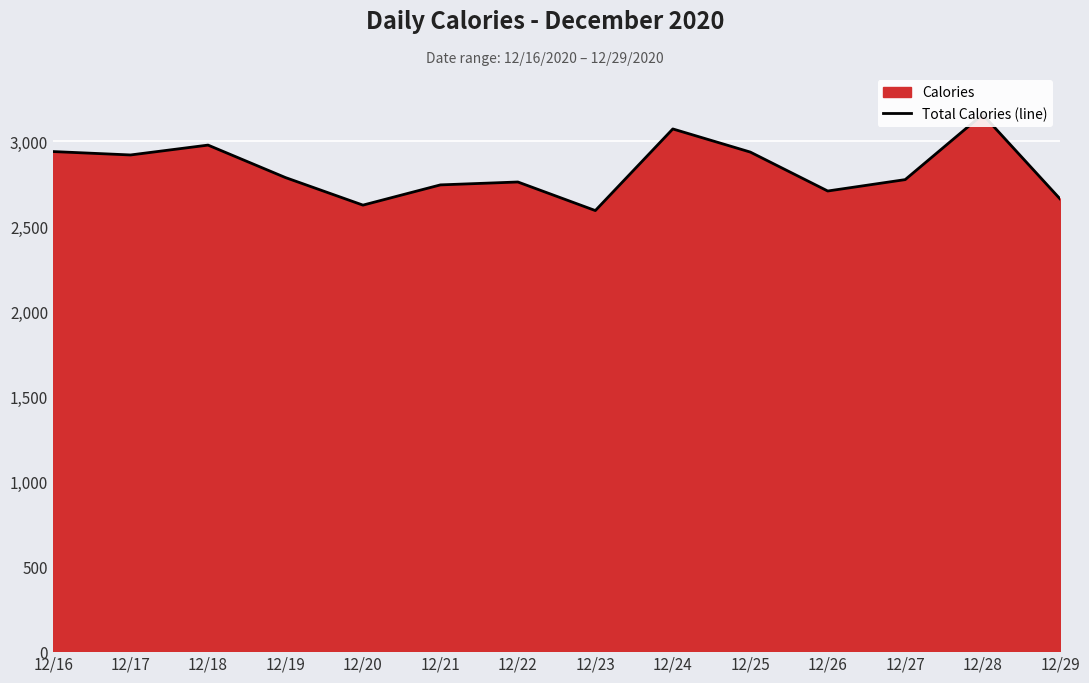

Count the number of categories in the chart.

14